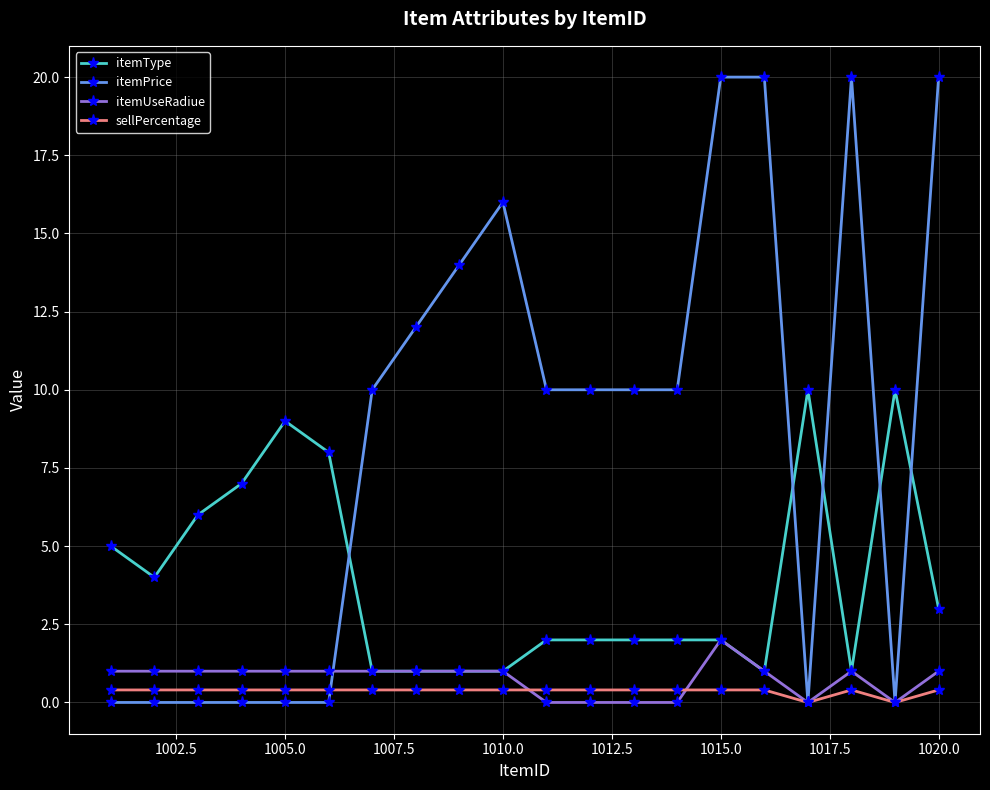

At how many categories does at least one series exceed 13?

6